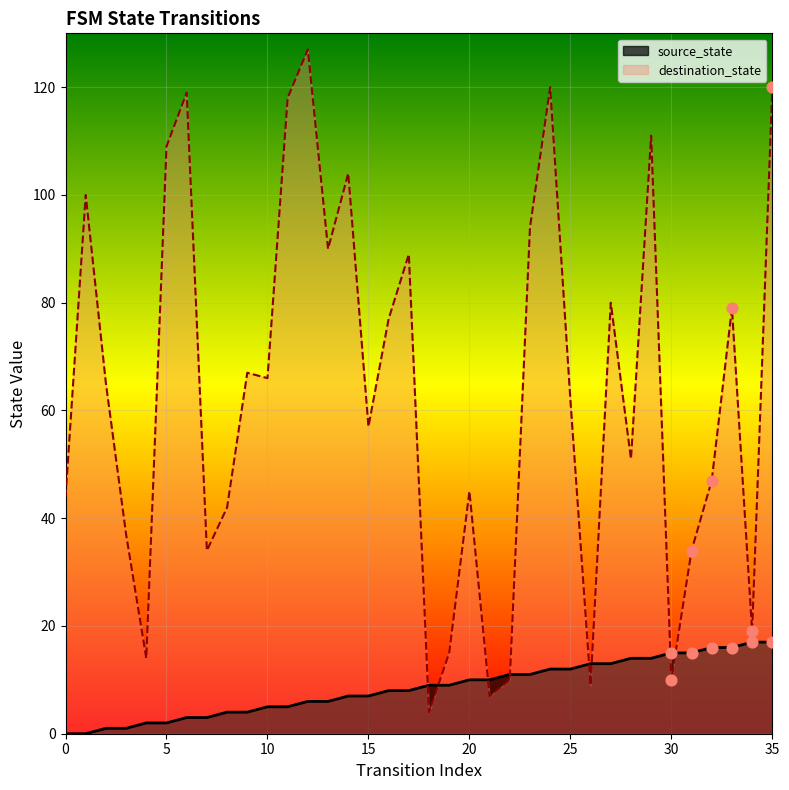

What is the total value across all series at 15?

64